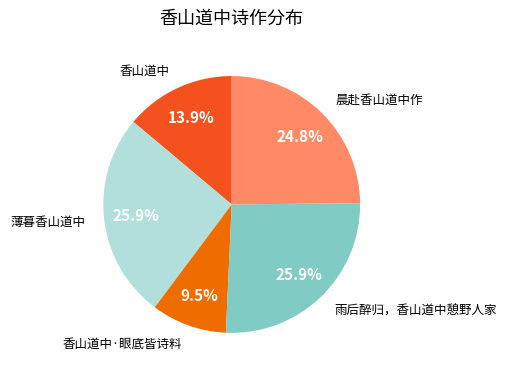

How many slices are in this pie chart?

5